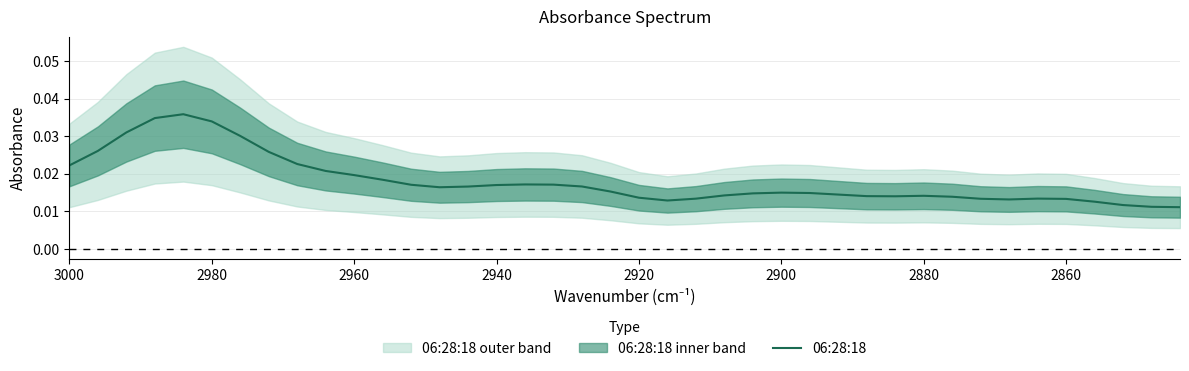

How many lines are shown in the chart?

1